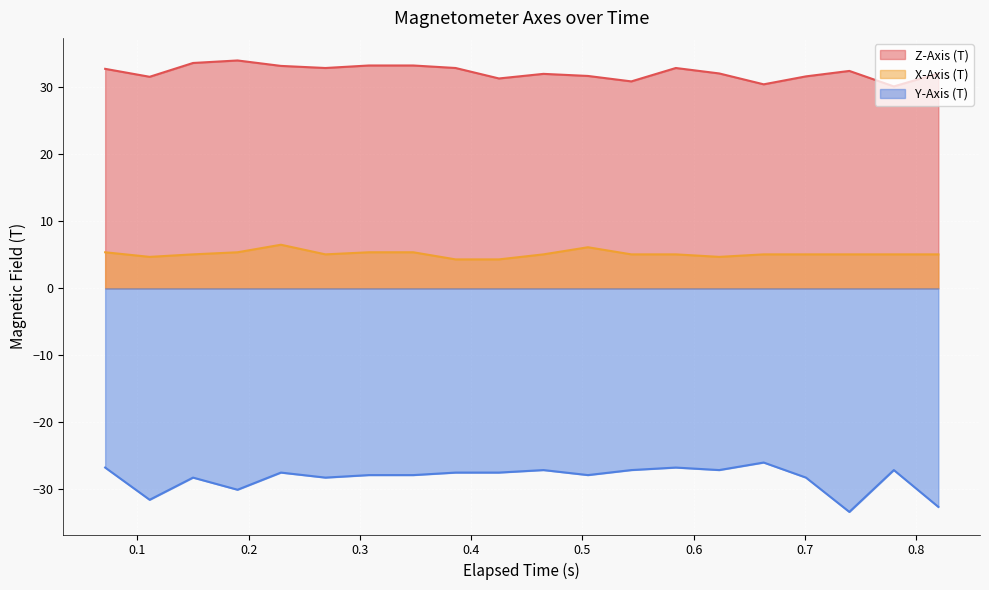

Reading left to right, list all the values displayed in this chart.

Z-Axis (T): 32.8	31.6	33.6	34.0	33.2	32.9	33.3	33.3	32.9	31.3	32.0	31.7	30.9	32.9	32.1	30.5	31.6	32.5	30.1	32.1
X-Axis (T): 5.4	4.7	5.1	5.4	6.5	5.1	5.4	5.4	4.3	4.3	5.1	6.1	5.1	5.1	4.7	5.1	5.1	5.1	5.1	5.1
Y-Axis (T): -26.8	-31.6	-28.3	-30.1	-27.5	-28.3	-27.9	-27.9	-27.5	-27.5	-27.1	-27.9	-27.1	-26.8	-27.1	-26.0	-28.3	-33.4	-27.1	-32.6